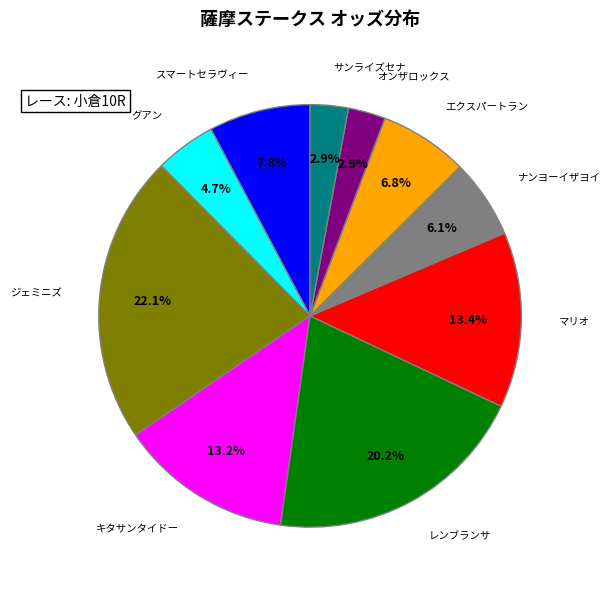

Does オンザロックス account for over 50% of the chart?

No